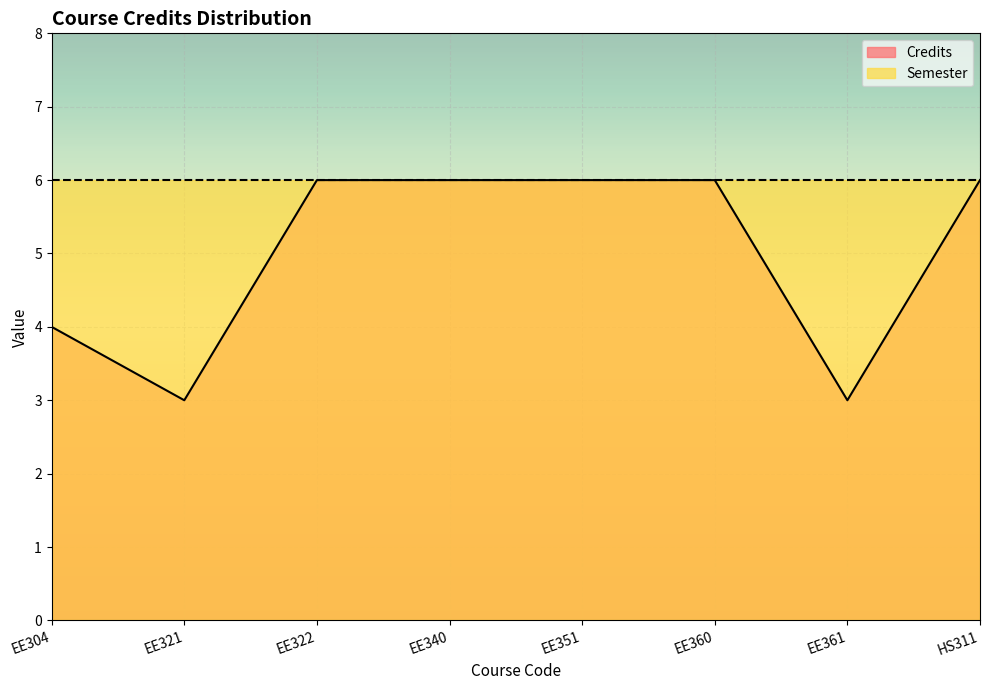

What is the value of the 5th point from the left?

6